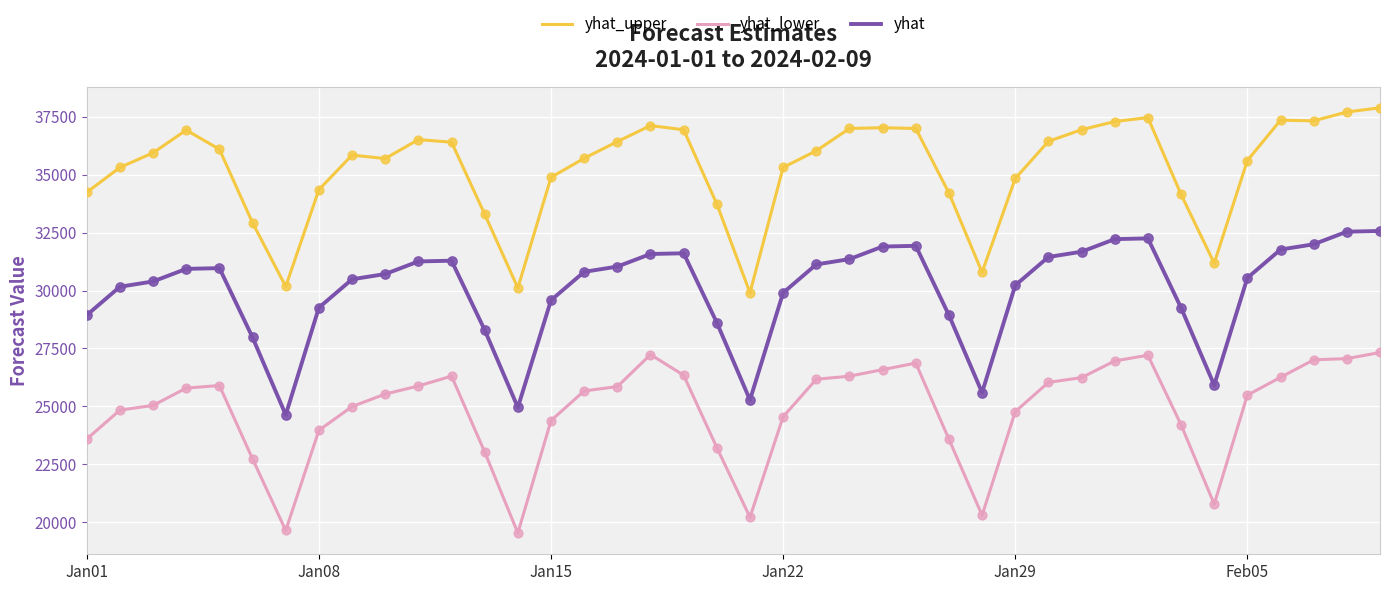

Which series has the largest total across all categories?

yhat_upper